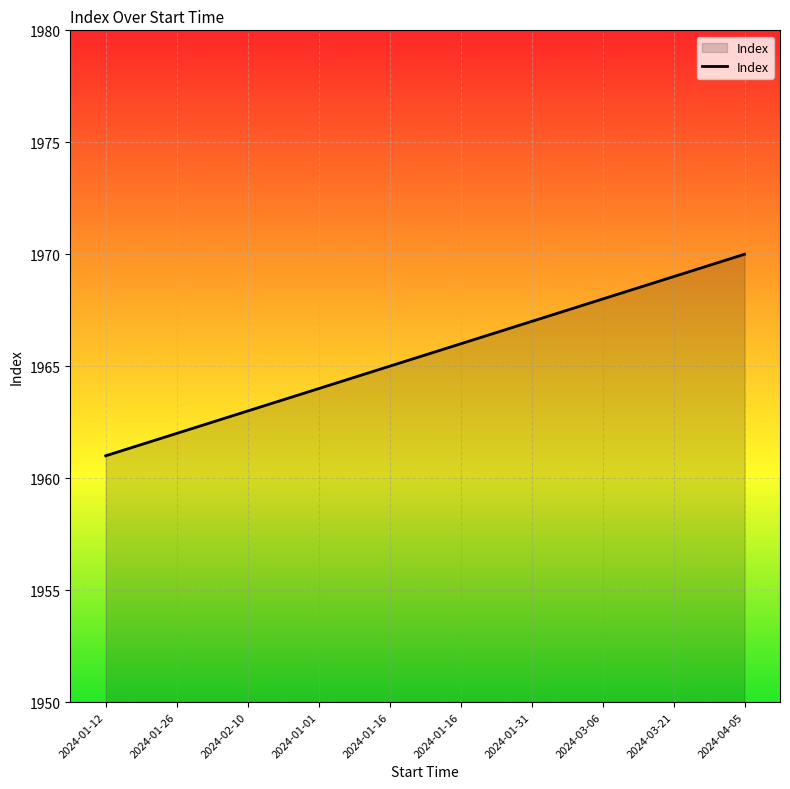

Is this an area chart (filled region under the line)?

Yes